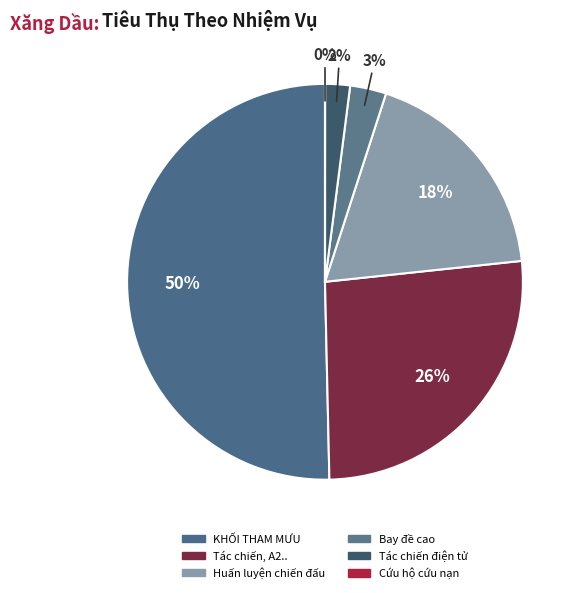

To the nearest percent, what portion does KHỐI THAM MƯU represent?

50%